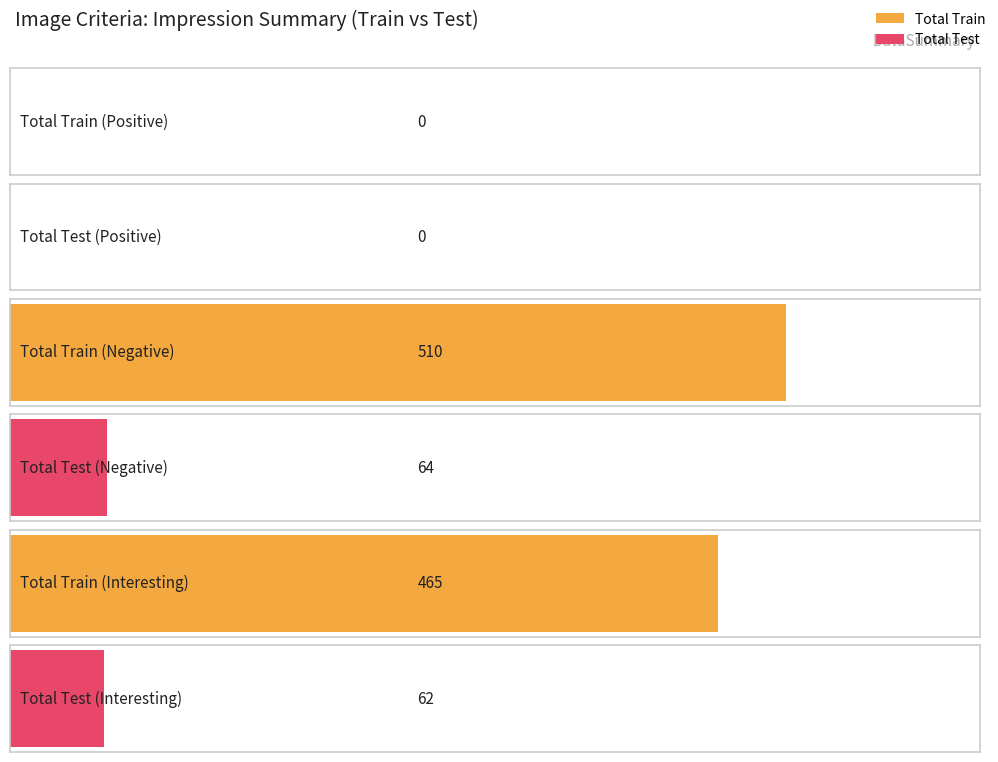

What are all the series names shown in the legend?

Total Train, Total Test